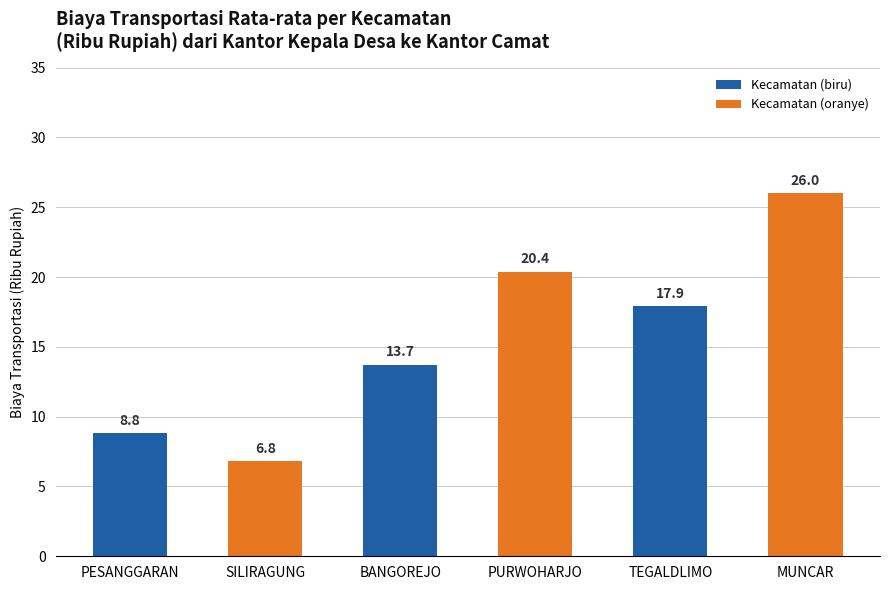

What is the ratio of the value at SILIRAGUNG to the value at PESANGGARAN?

0.8